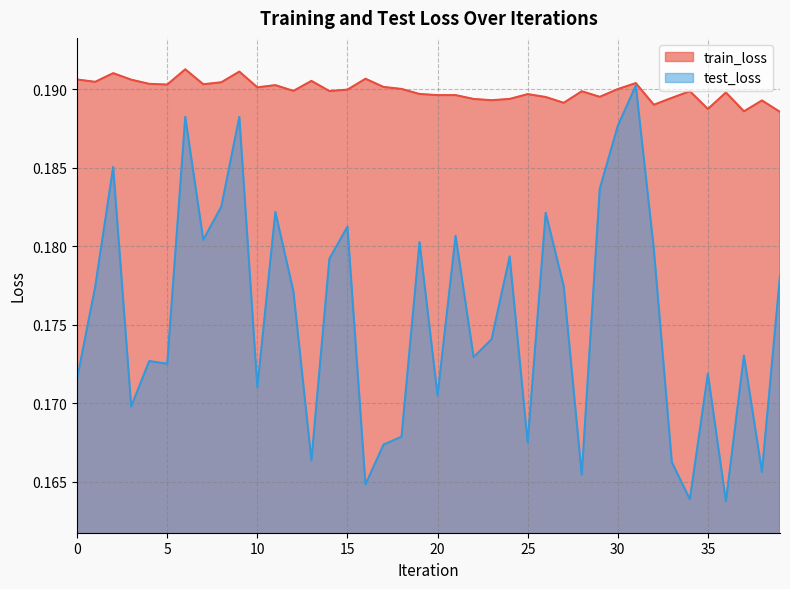

Does the chart display data point markers on the line(s)?

No